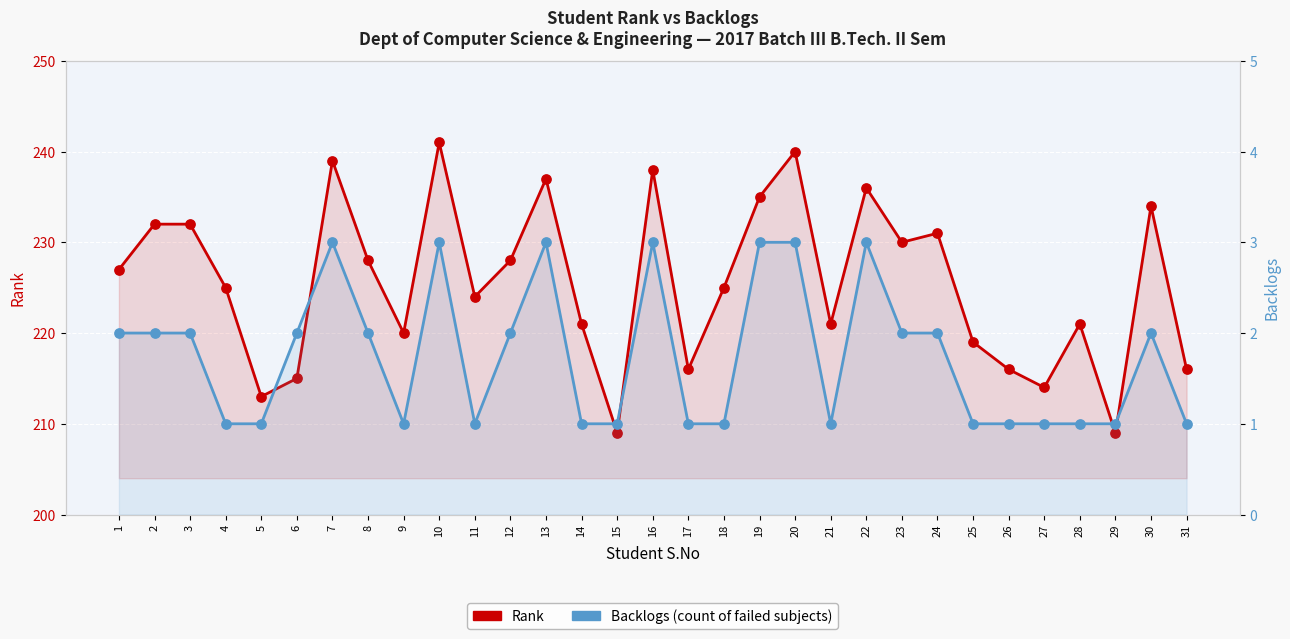

At how many categories does at least one series exceed 186?

31